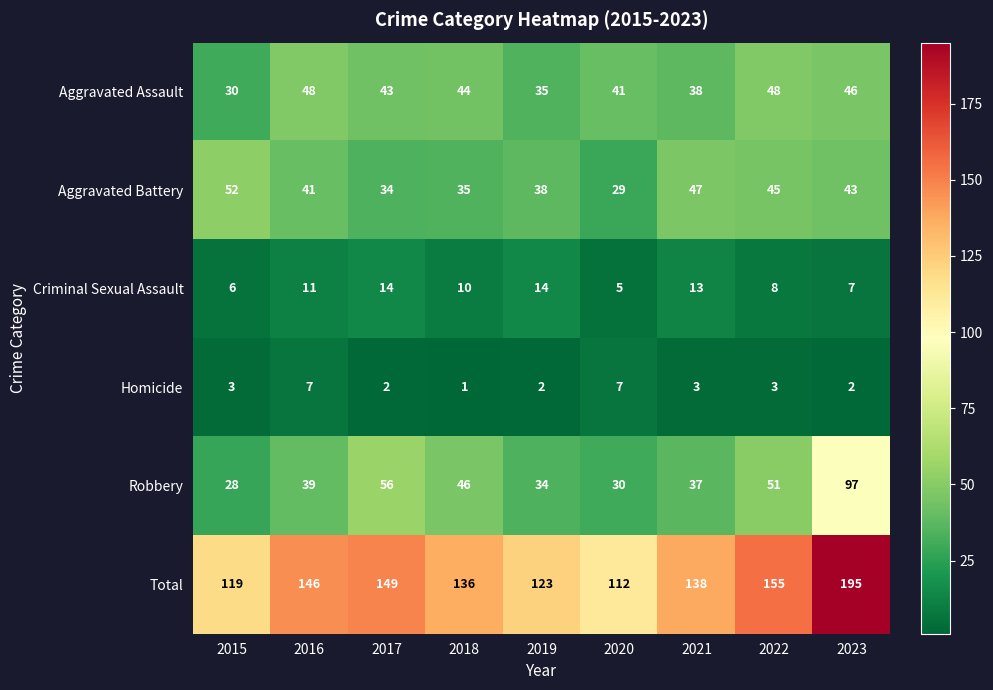

What is the total value across all series at 2015?

238